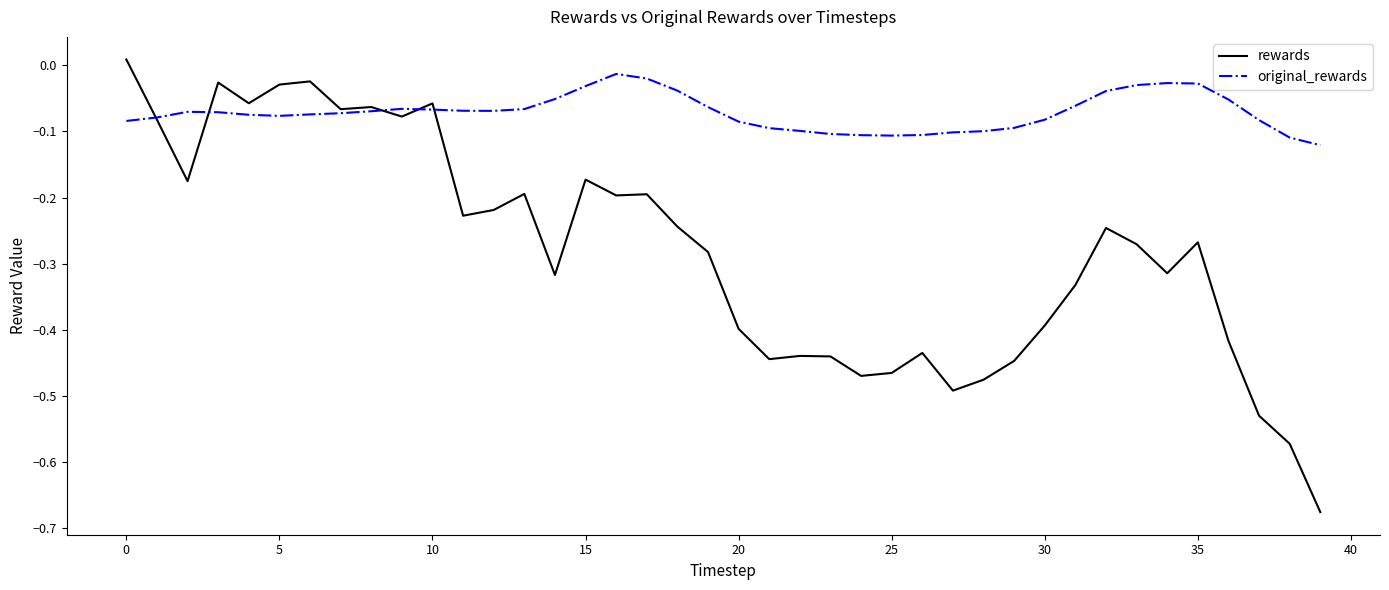

Rank the series by their average value, from lowest to highest.

rewards, original_rewards